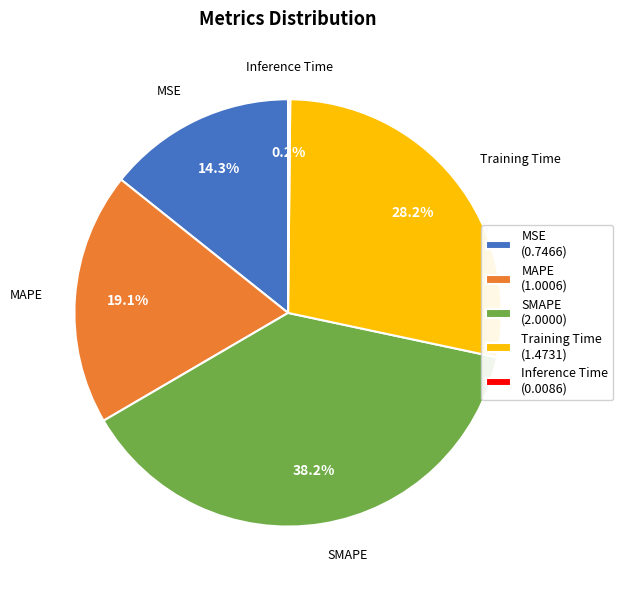

Is it true that SMAPE is 38% of the pie?

True